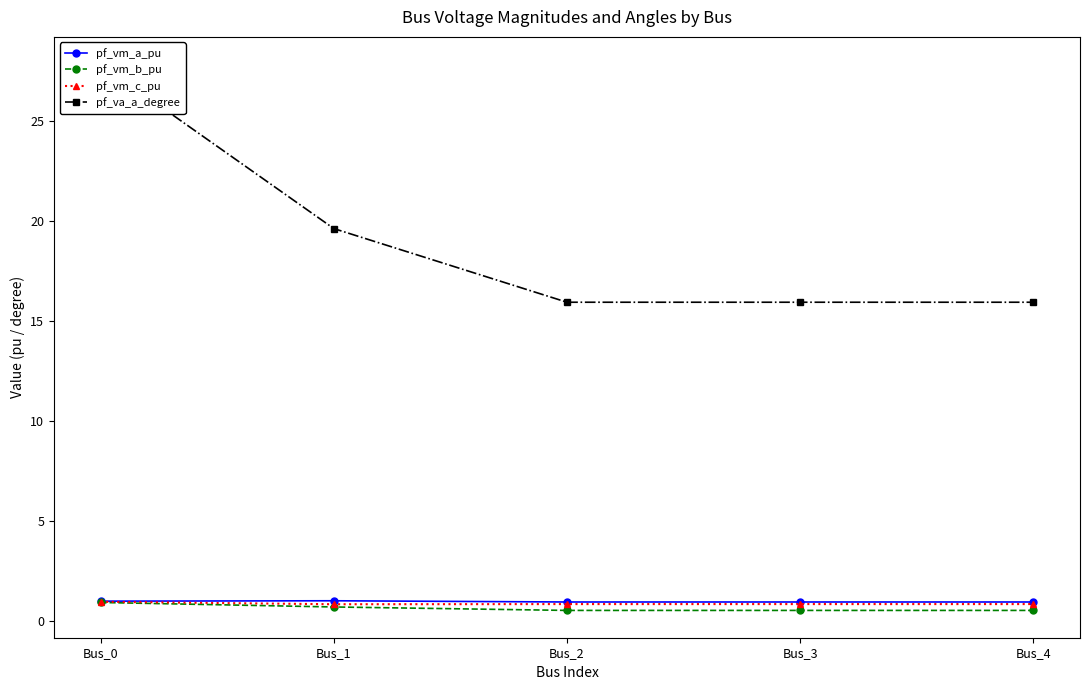

Is the value of pf_vm_c_pu at Bus_2 greater than the value of pf_va_a_degree at Bus_3?

No